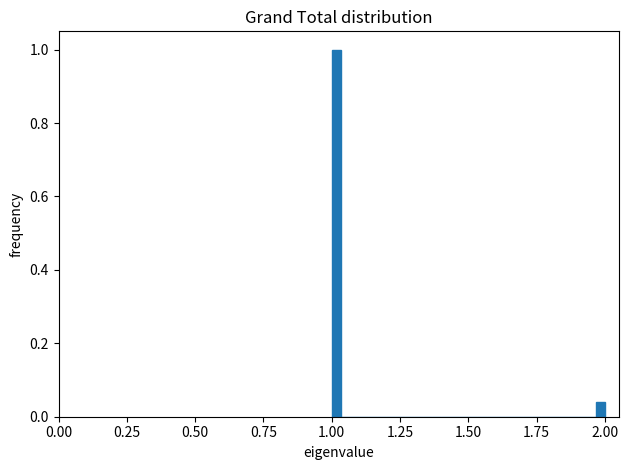

Read against the x-axis, roughly where is the centre of the tallest bar?

1.00